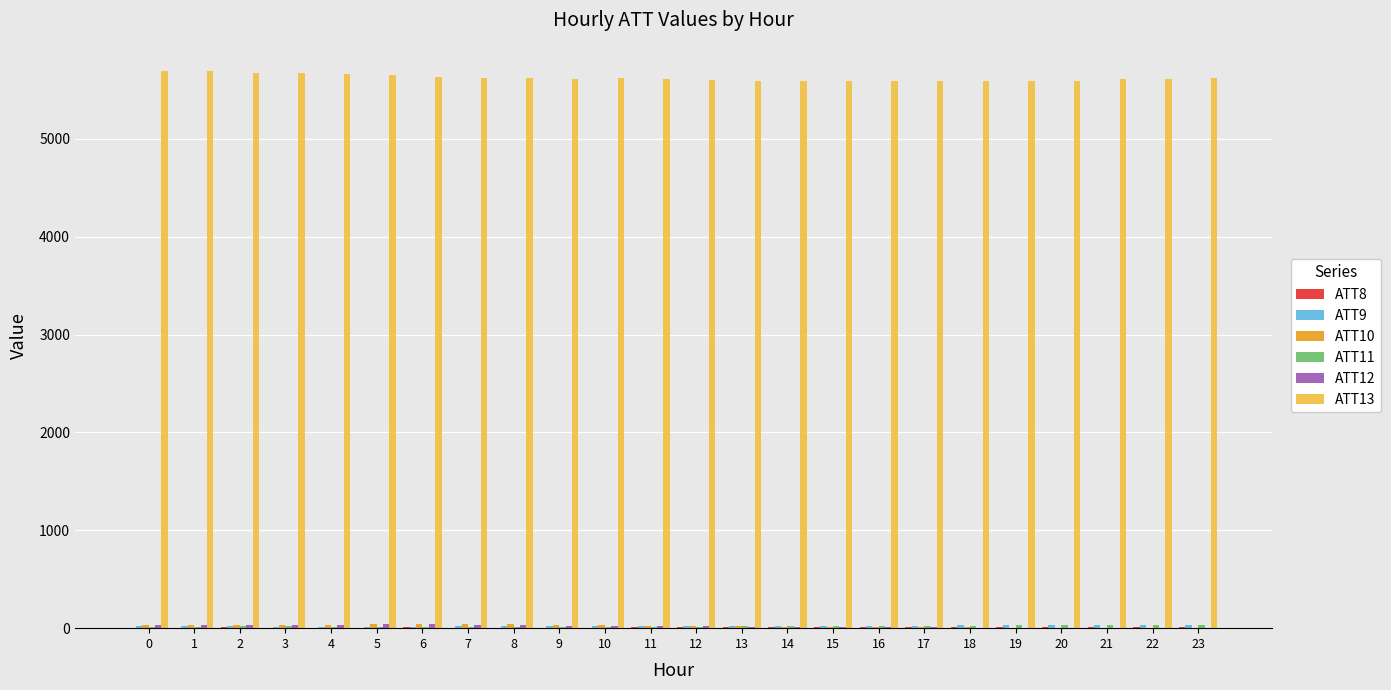

Which series has the largest total across all categories?

ATT13